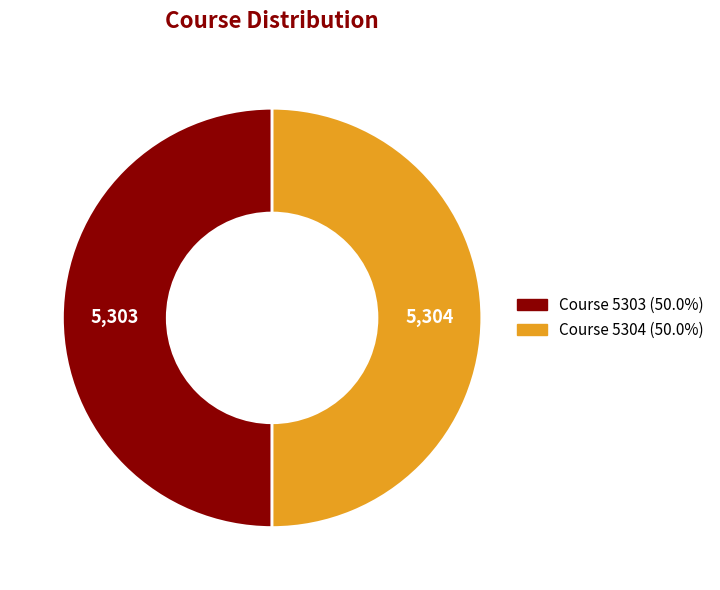

Is the sum of Course 5304 and Course 5303 greater than half?

Yes